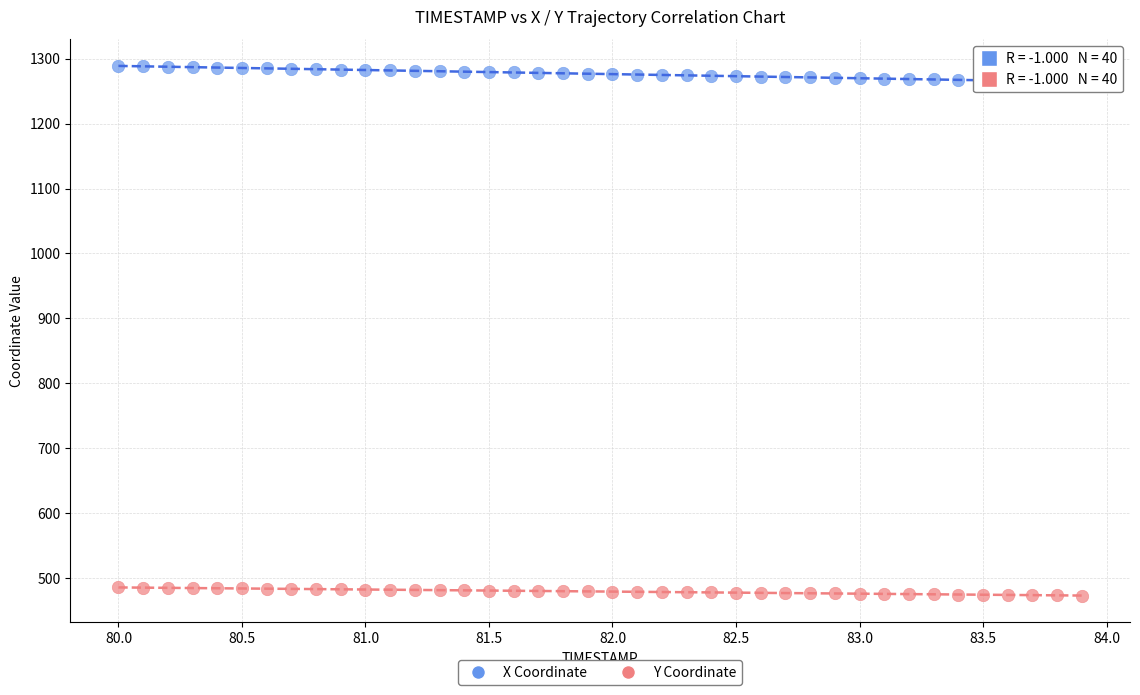

Which series contains the lowest Y value?

Y Coordinate